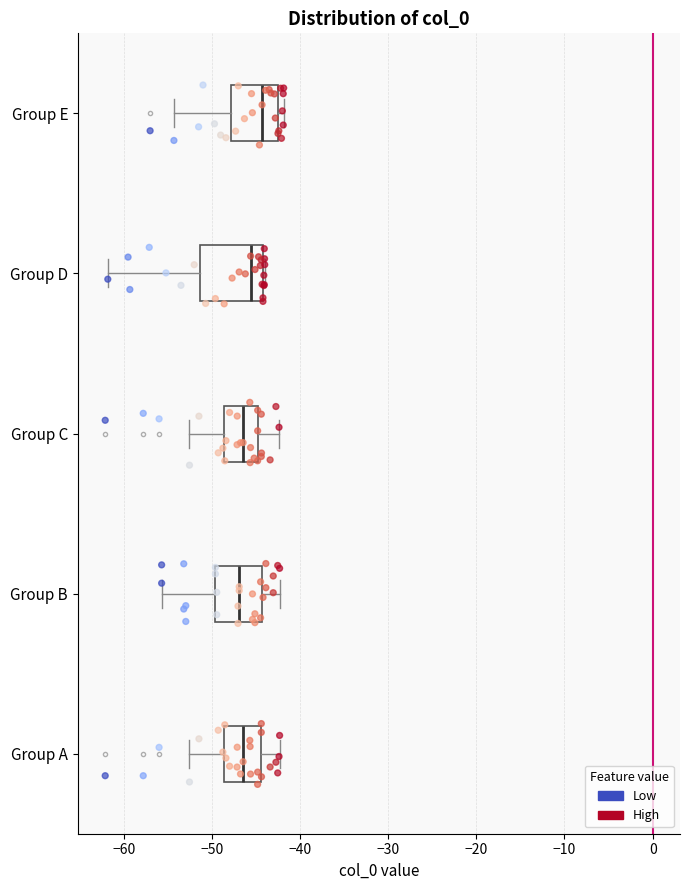

Reading bottom to top, transcribe this box plot: for each box, give where its median line is, the range the box spans, and where its two whiskers end, as read against the x-axis. The values are not printed on the chart, so give them approximately, as read against the axis.

Group A: median -46, box -49 to -44, whiskers -53 to -42
Group B: median -47, box -50 to -44, whiskers -56 to -42
Group C: median -46, box -49 to -45, whiskers -53 to -42
Group D: median -46, box -51 to -44, whiskers -62 to -44
Group E: median -44, box -48 to -42, whiskers -54 to -42 (just right of the box's right edge)